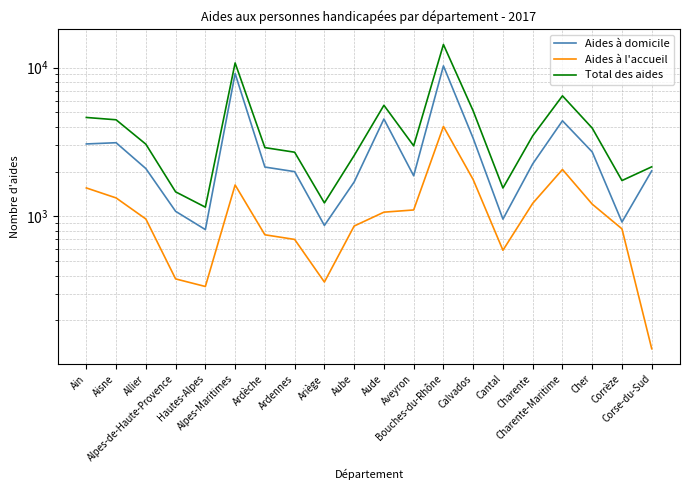

True or false: Total des aides and Aides à domicile intersect in this chart.

False